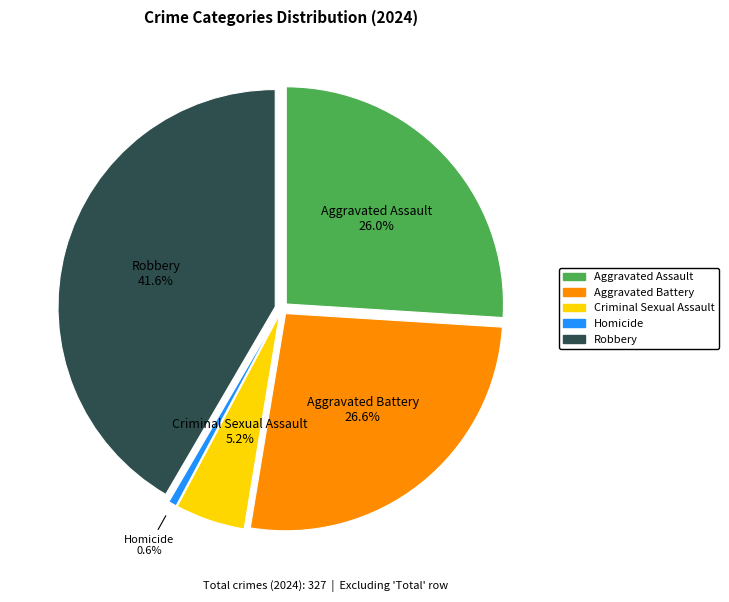

What percentage do Criminal Sexual Assault and Robbery together represent?

46.8%